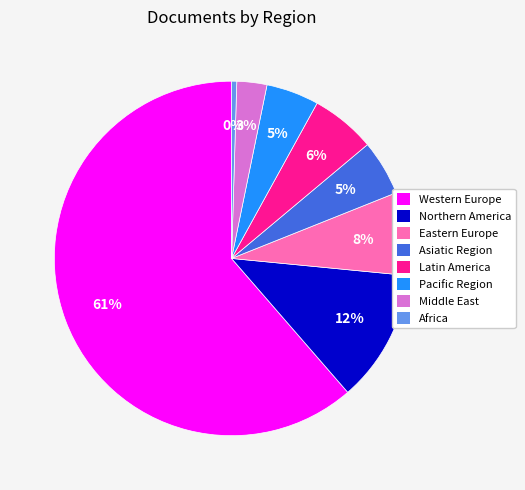

What is the smallest slice in the pie chart?

Africa